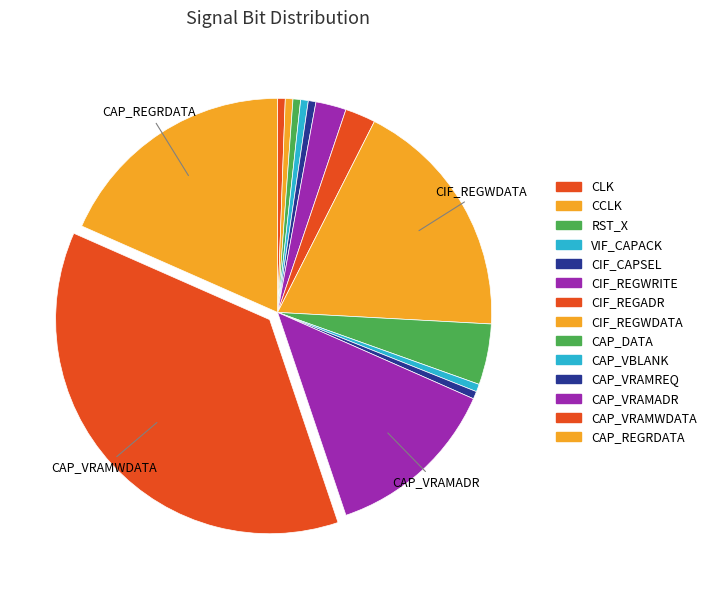

How many slices are in this pie chart?

14